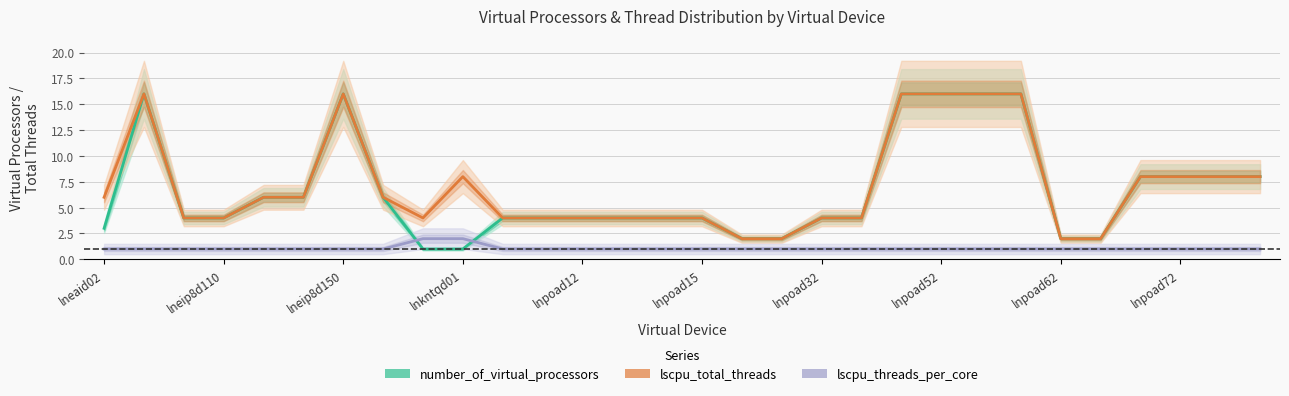

True or false: lscpu_threads_per_core and lscpu_total_threads intersect in this chart.

False